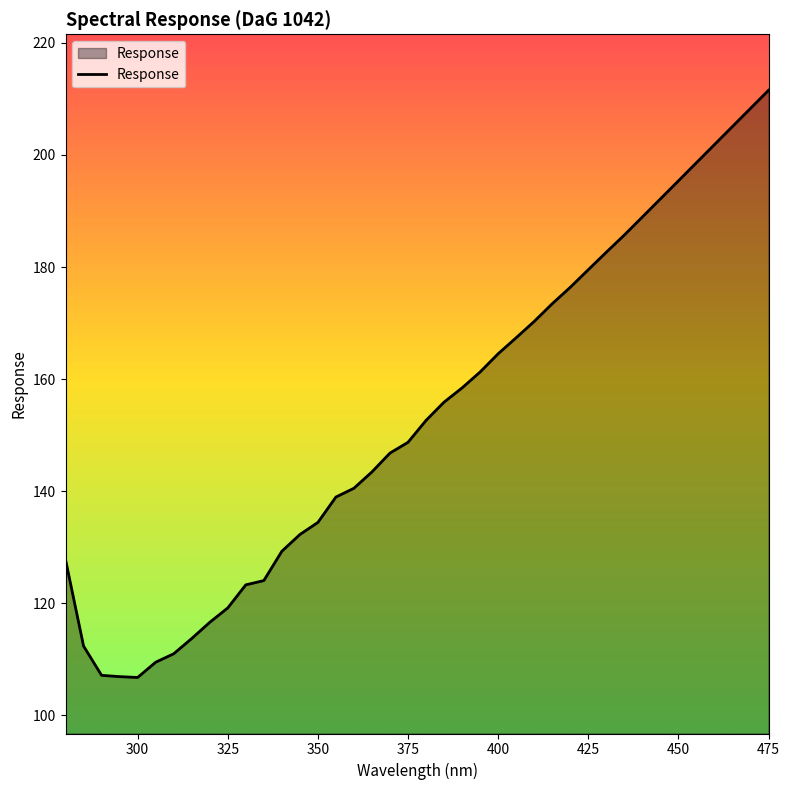

What is the maximum value shown in the chart?

211.5